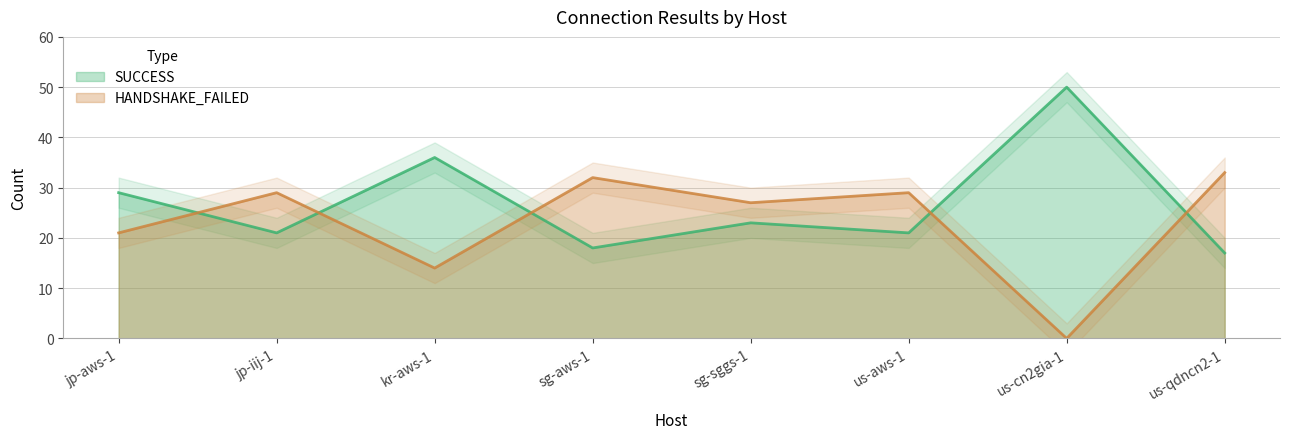

What is the average value of the SUCCESS series?

27